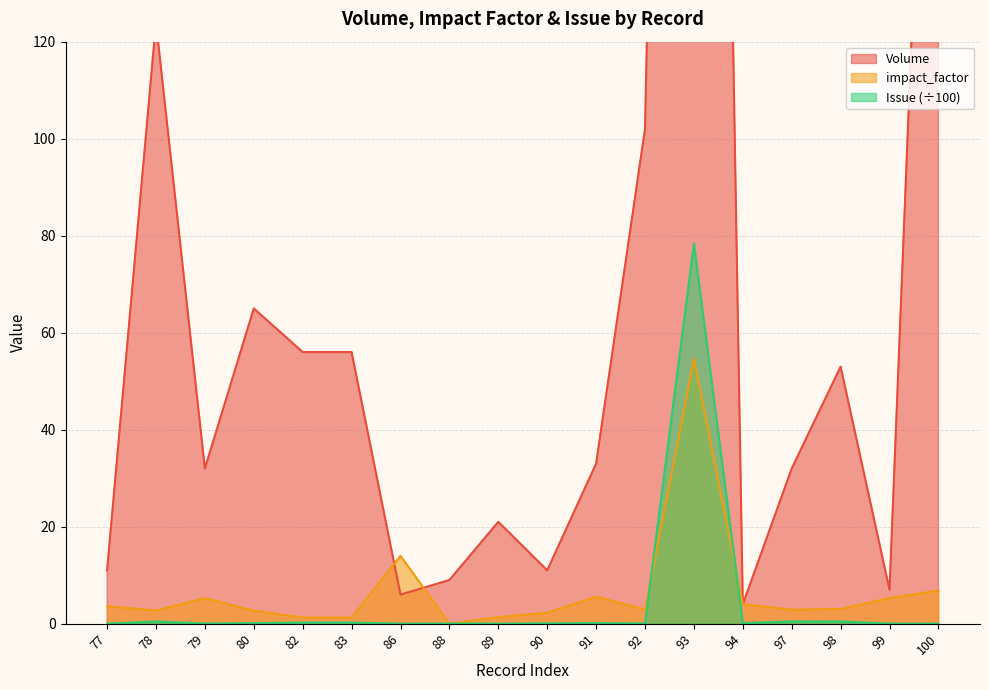

What are all the series names shown in the legend?

Volume, impact_factor, Issue